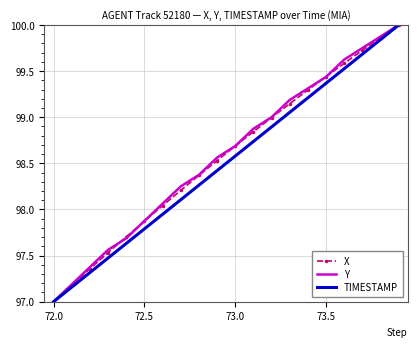

What is the minimum value for X?

97.0